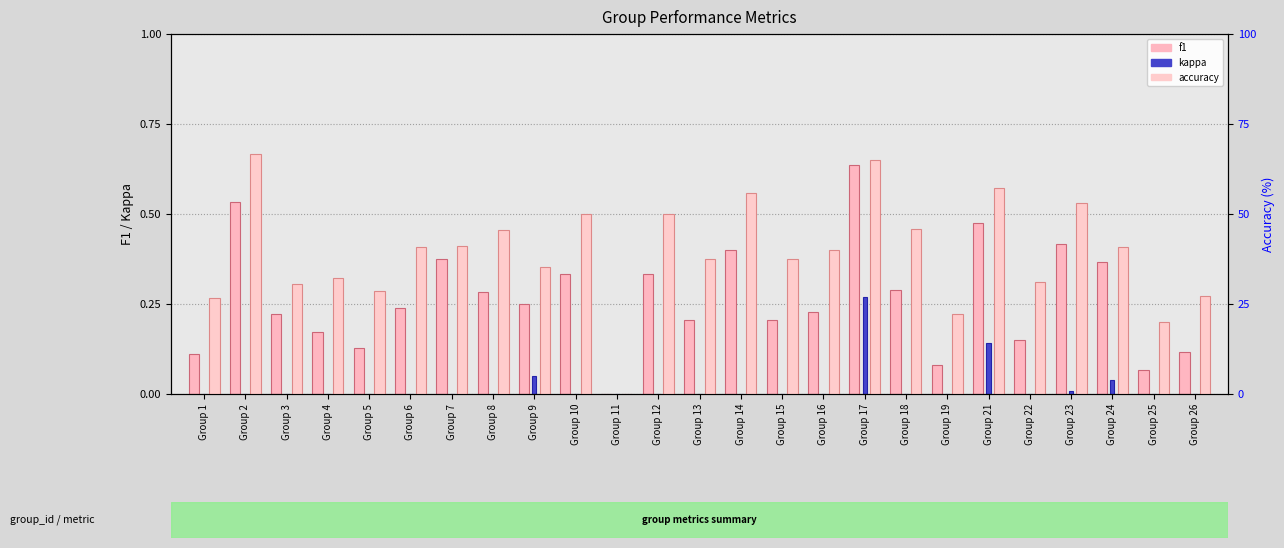

How many bars are there in total?

75